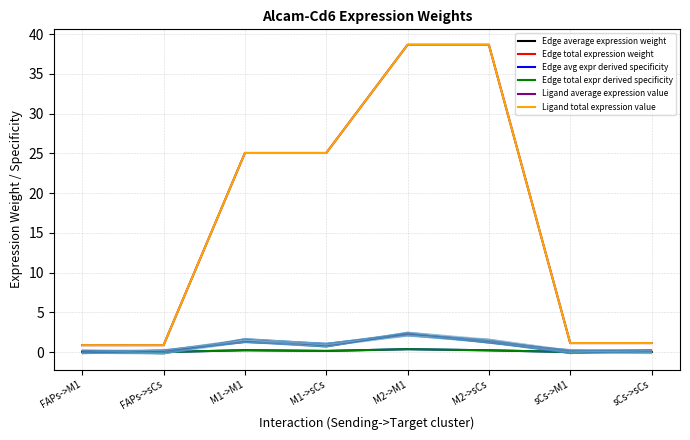

List the series in order of their peak value, highest first.

Ligand average expression value, Ligand total expression value, Edge average expression weight, Edge total expression weight, Edge avg expr derived specificity, Edge total expr derived specificity